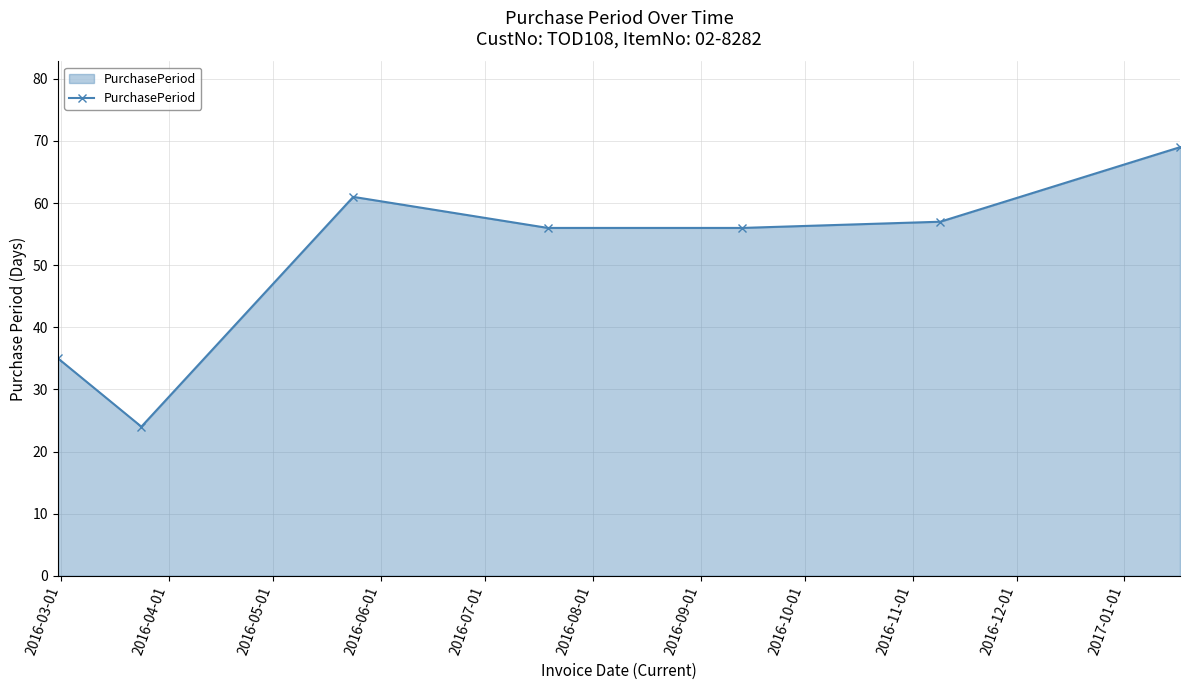

What is the value of the 7th point from the left?

69